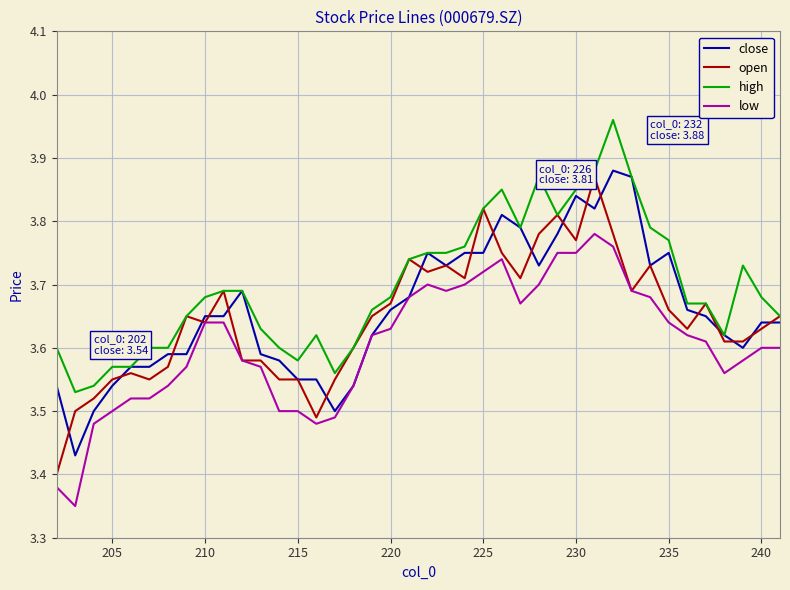

What is the difference between the maximum and minimum values in the open series?

0.5